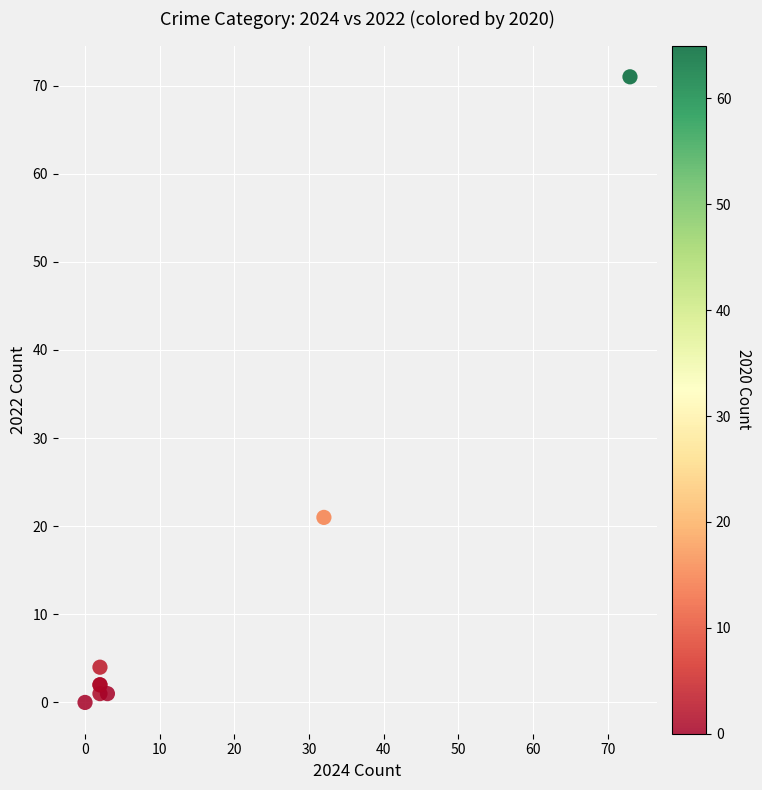

What Y value in the scatter plot is closest to 35?

21